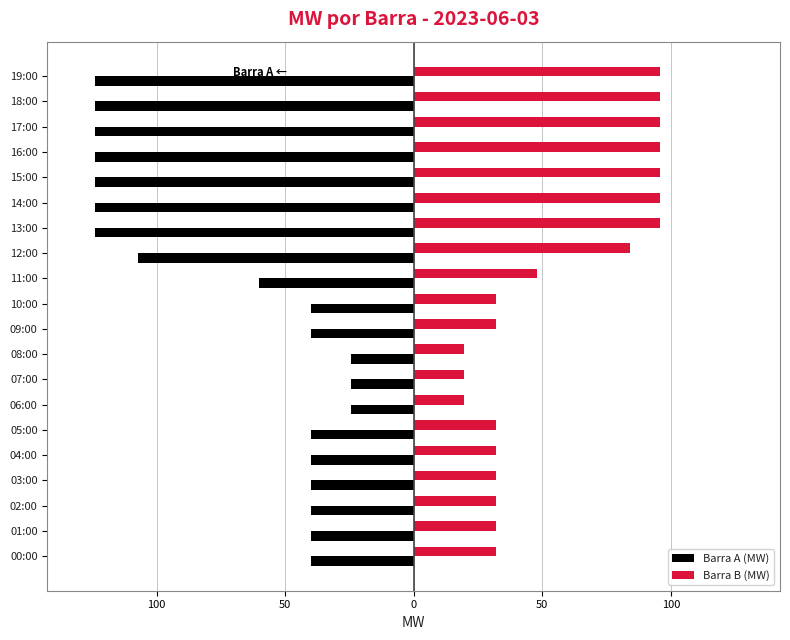

What are all the series names shown in the legend?

Barra A (MW), Barra B (MW)